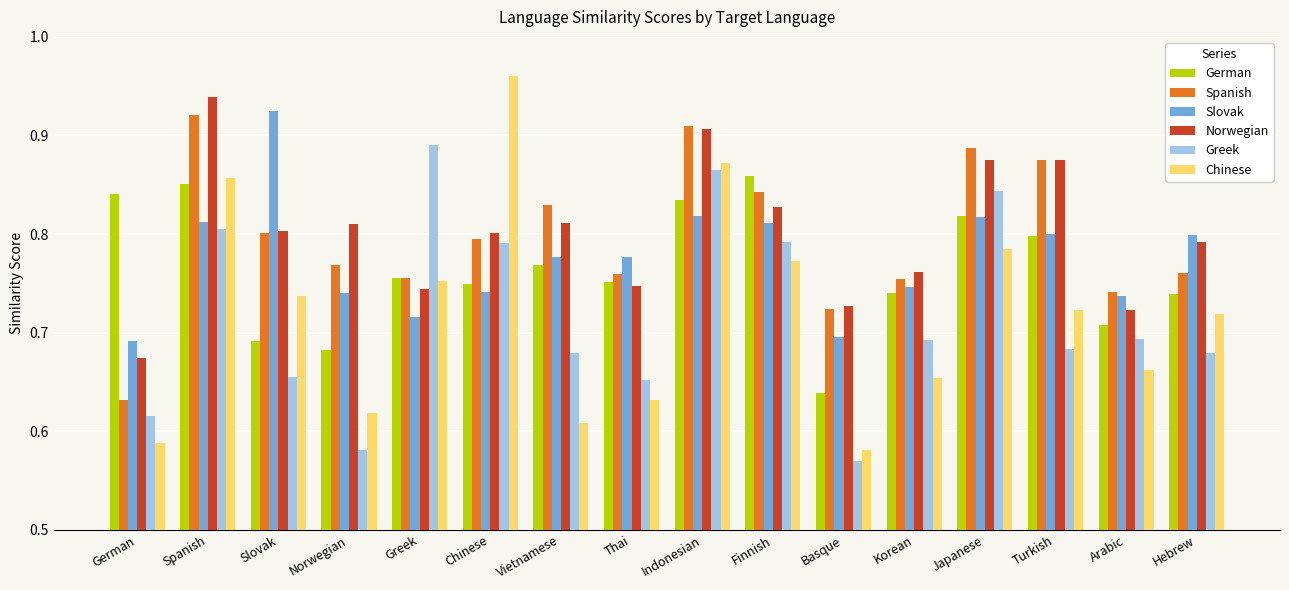

Is it true that Slovak equals 0.4 at Greek?

False